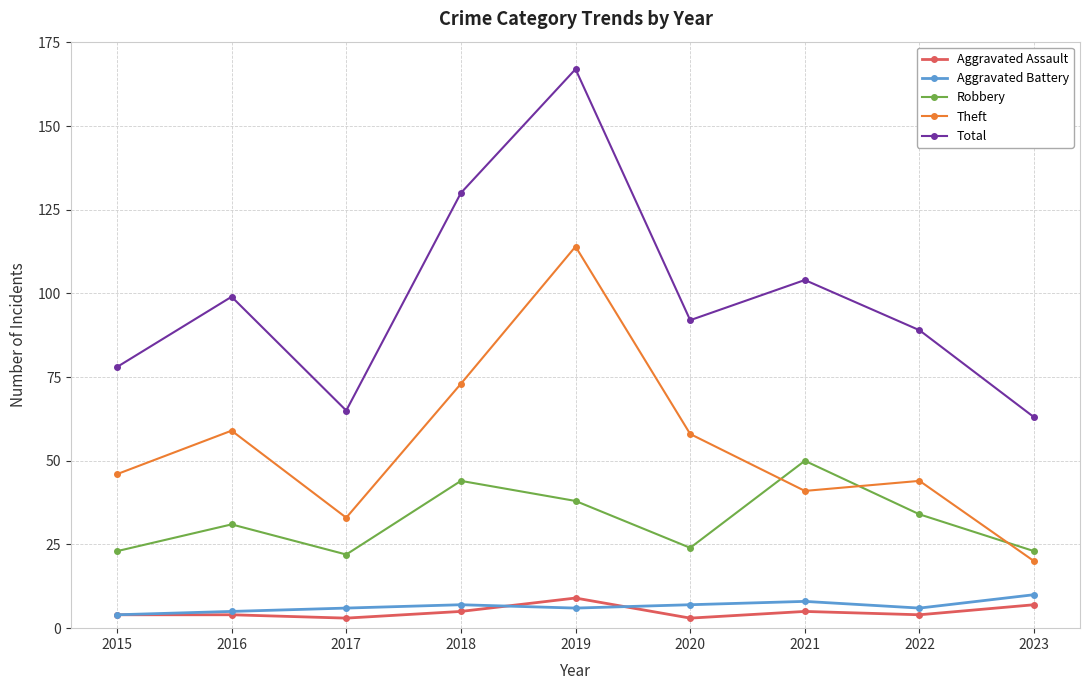

What is the average value of the Theft series?

54